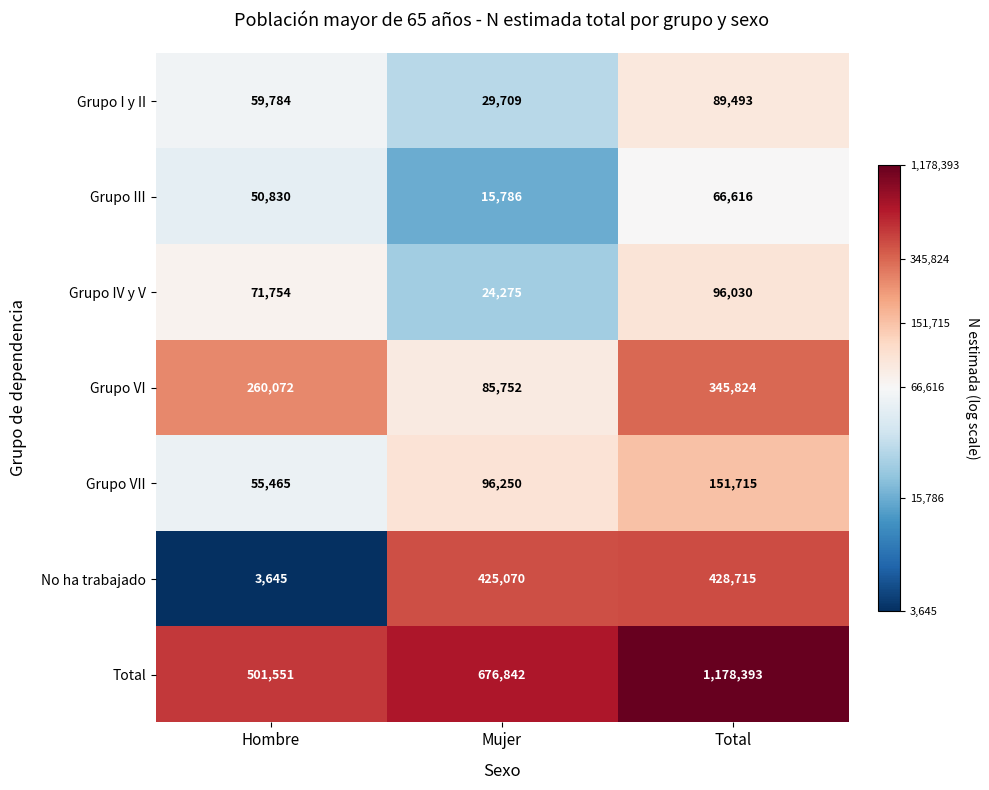

Which series has the largest total across all categories?

Total